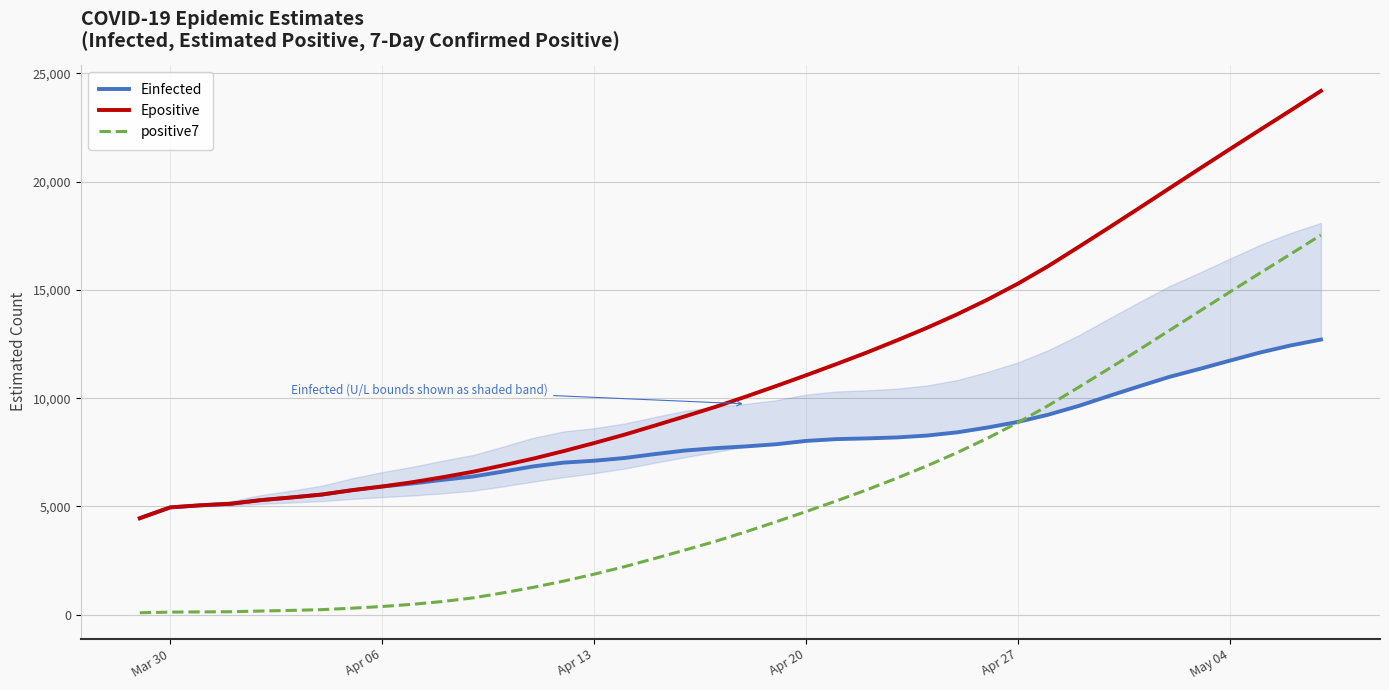

What is the greatest value displayed?

24184.1